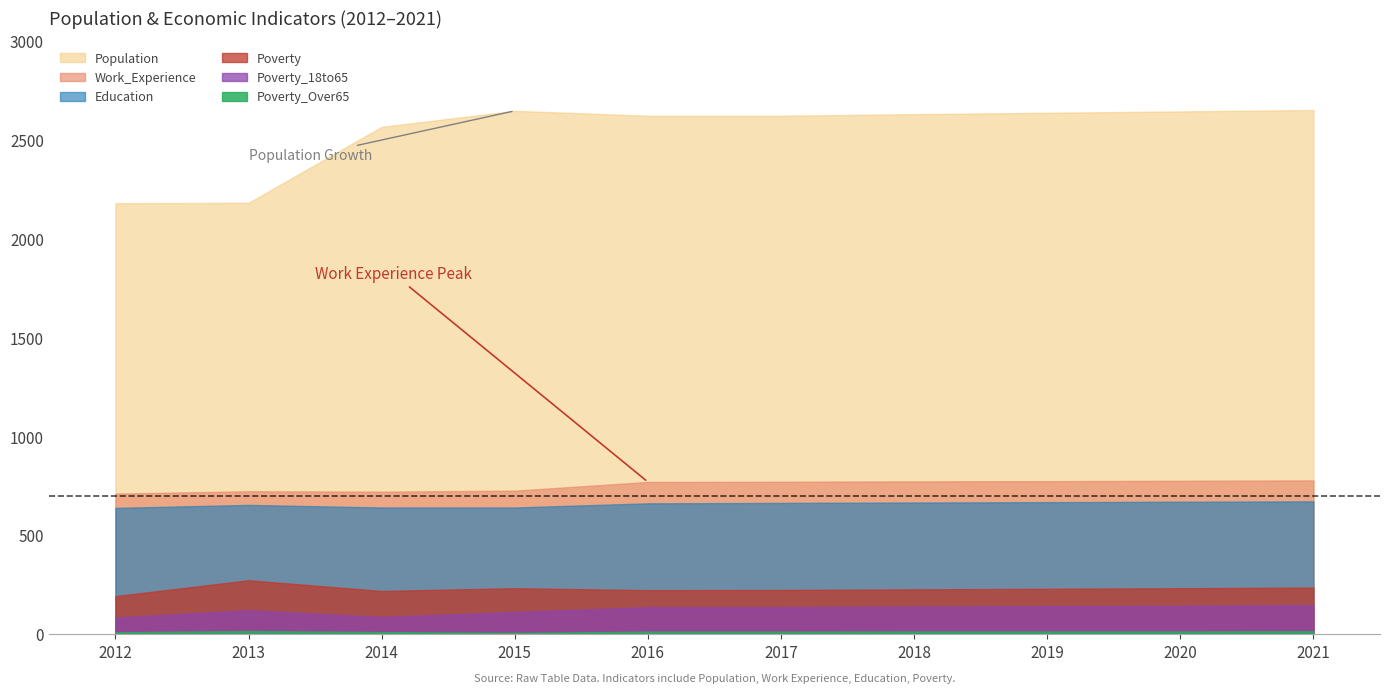

What is the difference between the highest and lowest values at 2012?

2169